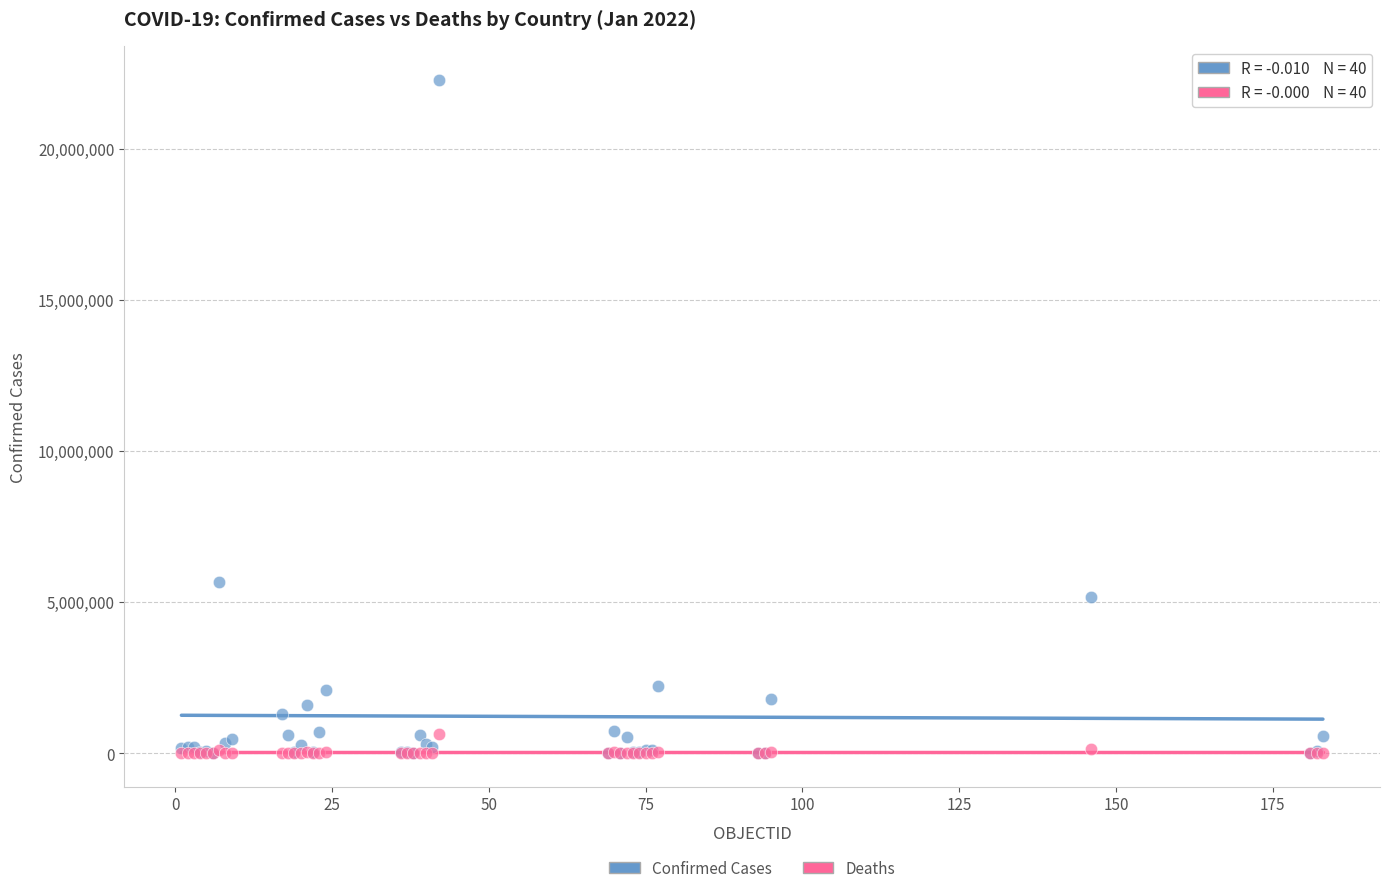

In the Confirmed Cases series, what Y value is closest to 11147249?

5674428